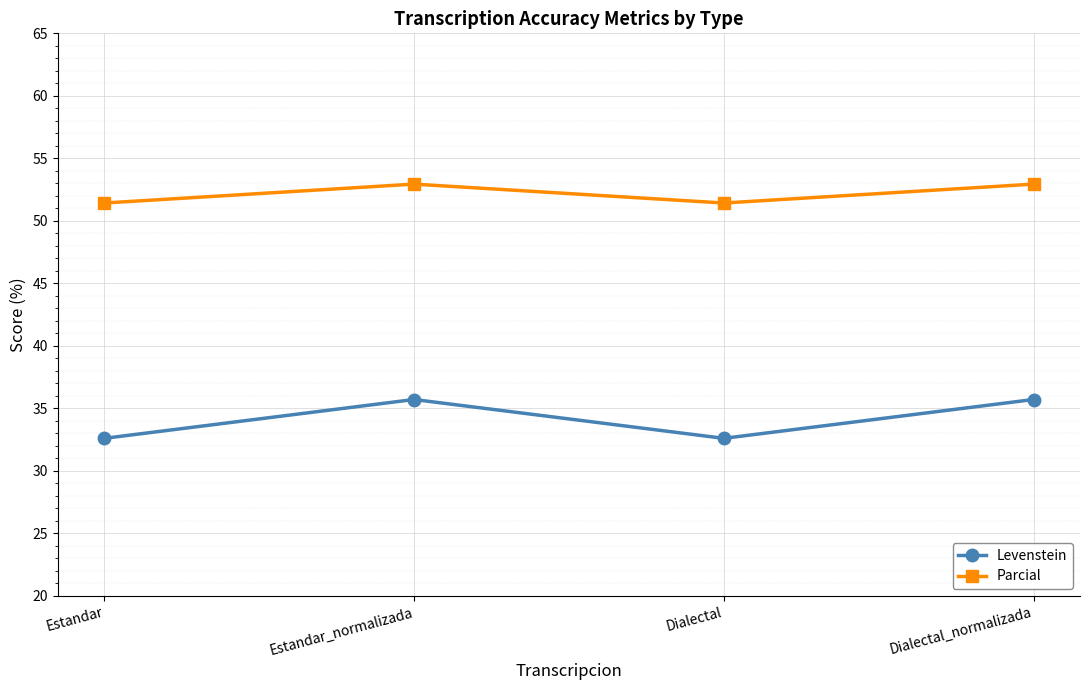

Is the value of Parcial at Dialectal_normalizada greater than the value of Levenstein at Dialectal?

Yes